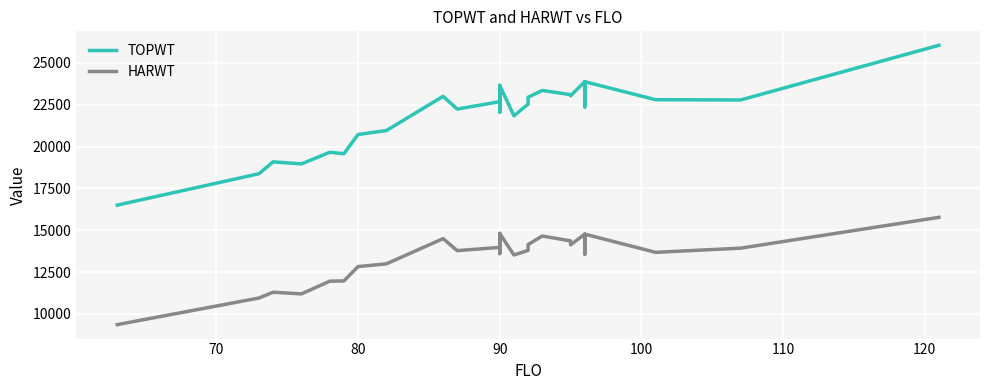

What is the maximum value for HARWT?

15773